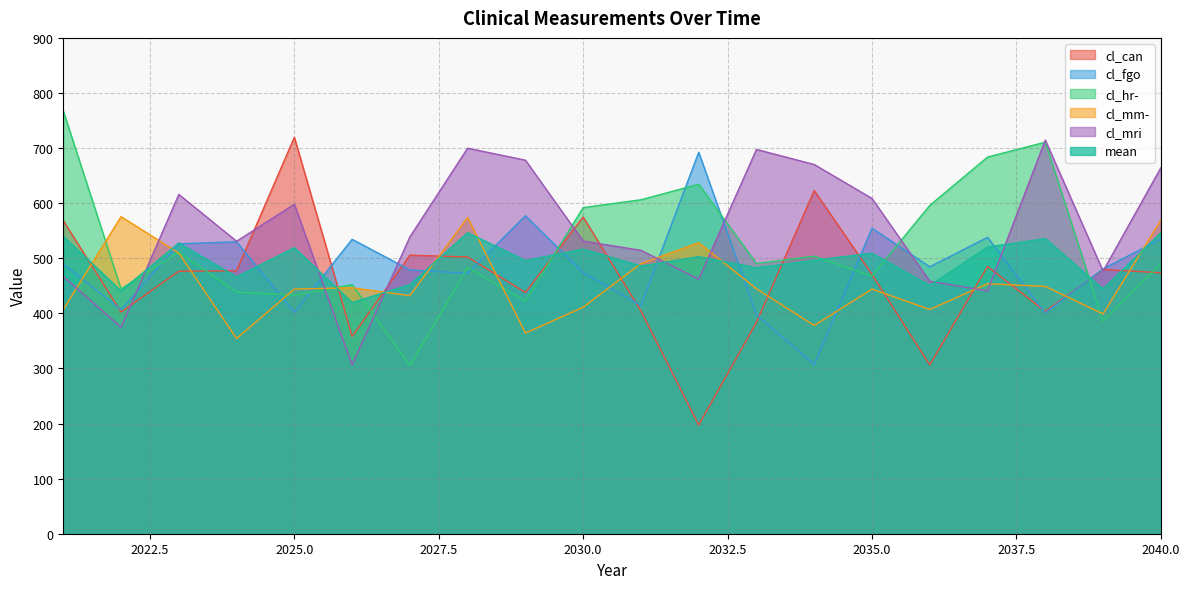

Where do cl_can and cl_mm- first cross each other?

2021 and 2022